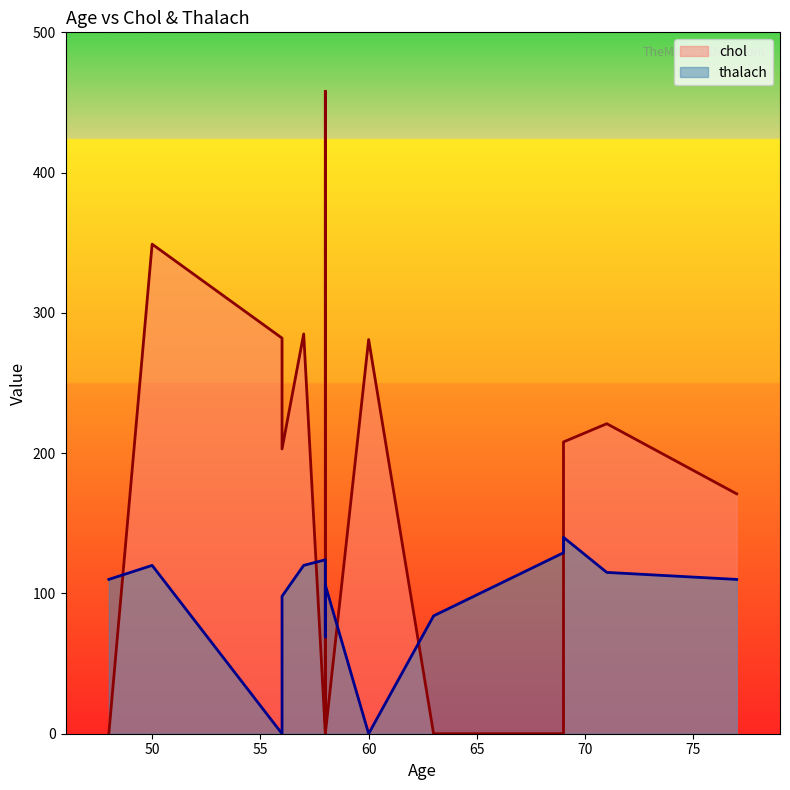

What is the spread (max minus min) of values at 57?

165